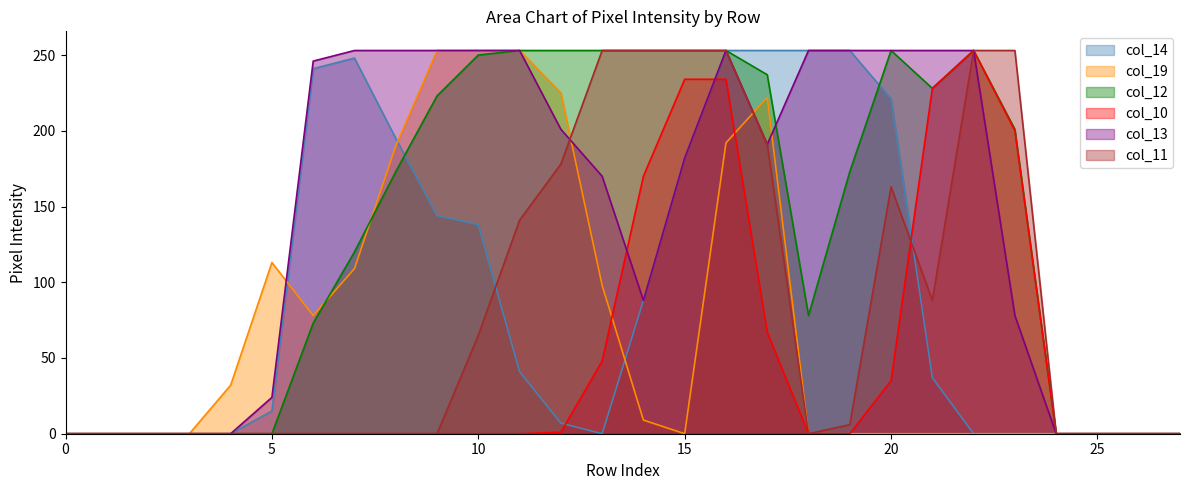

At which label does col_12 reach its peak?

11